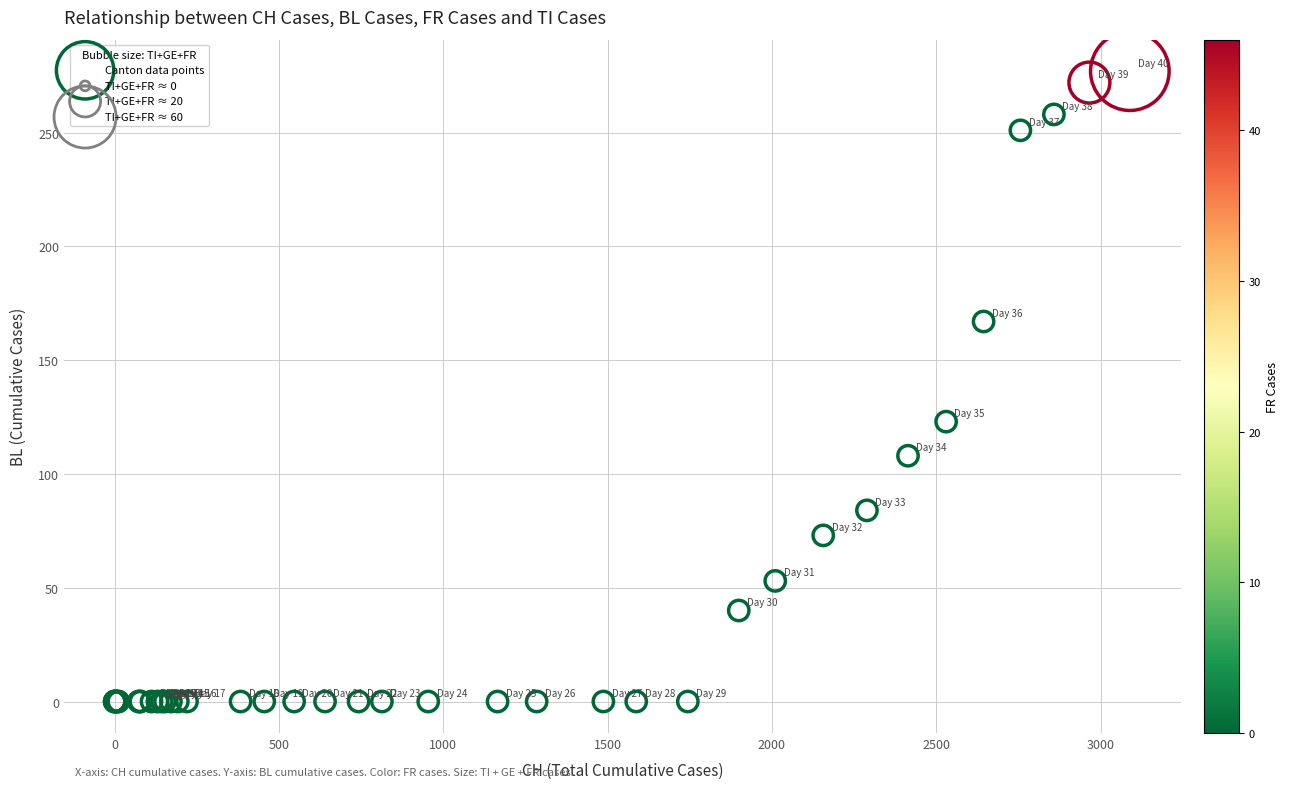

What Y value in the scatter plot is closest to 138?

123